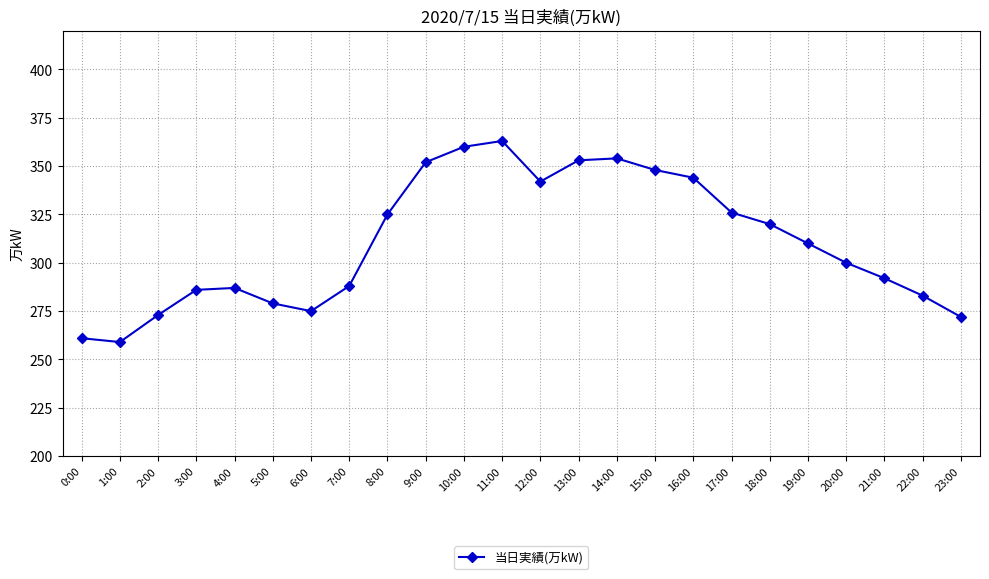

At which category does the chart reach its peak across all series?

11:00